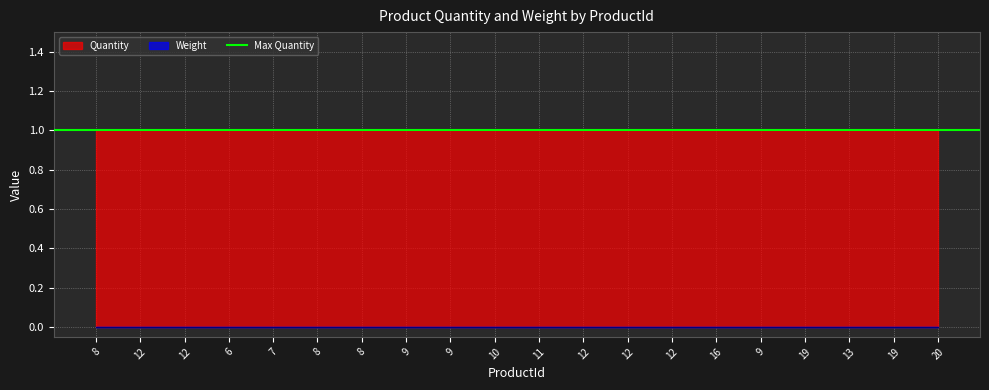

True or false: Weight and Quantity cross at least once.

False